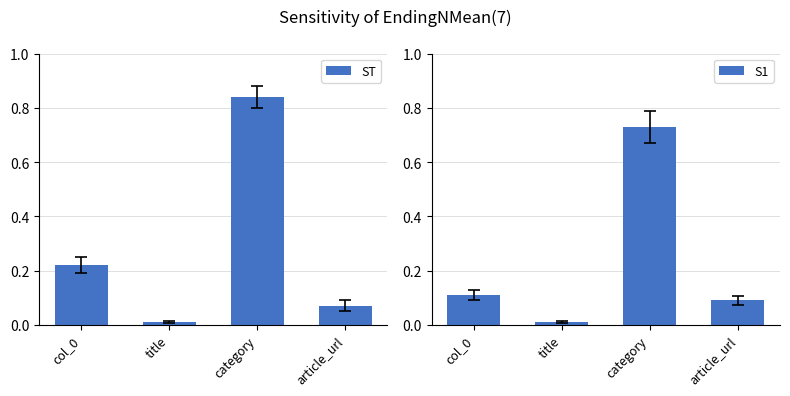

The value of S1 at title is 0.0. True or false?

False